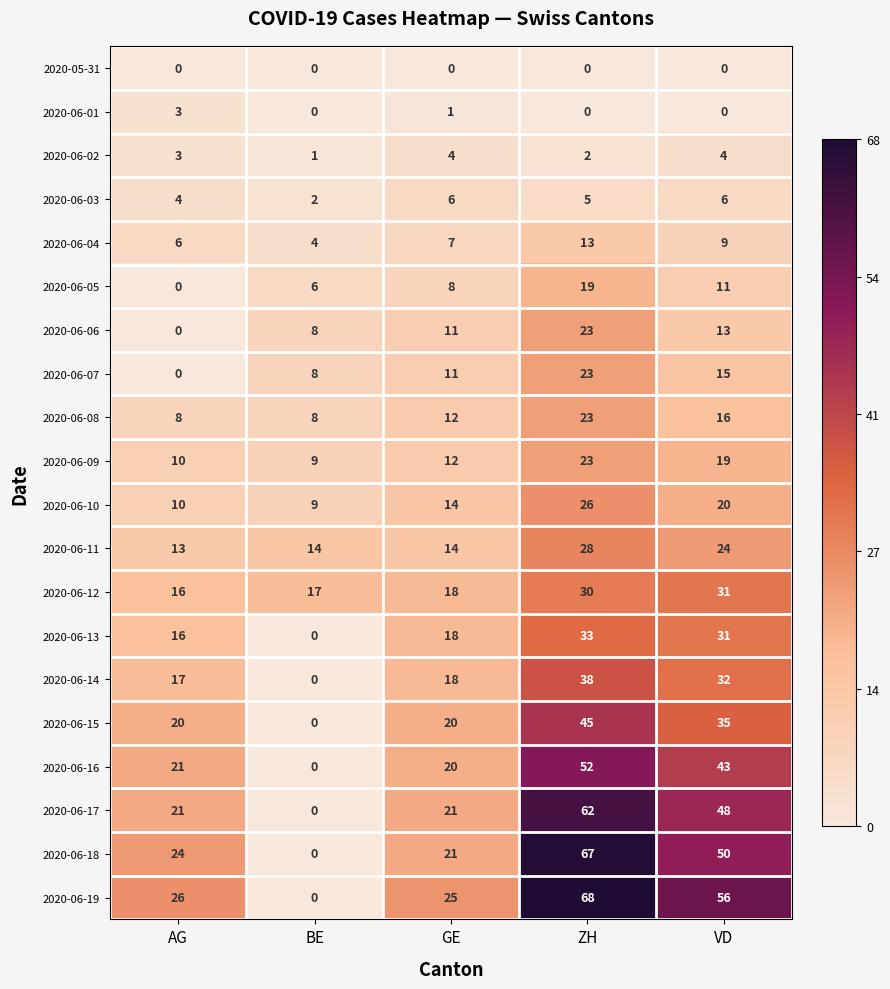

Where is 2020-06-07 nearest to the value 11?

GE